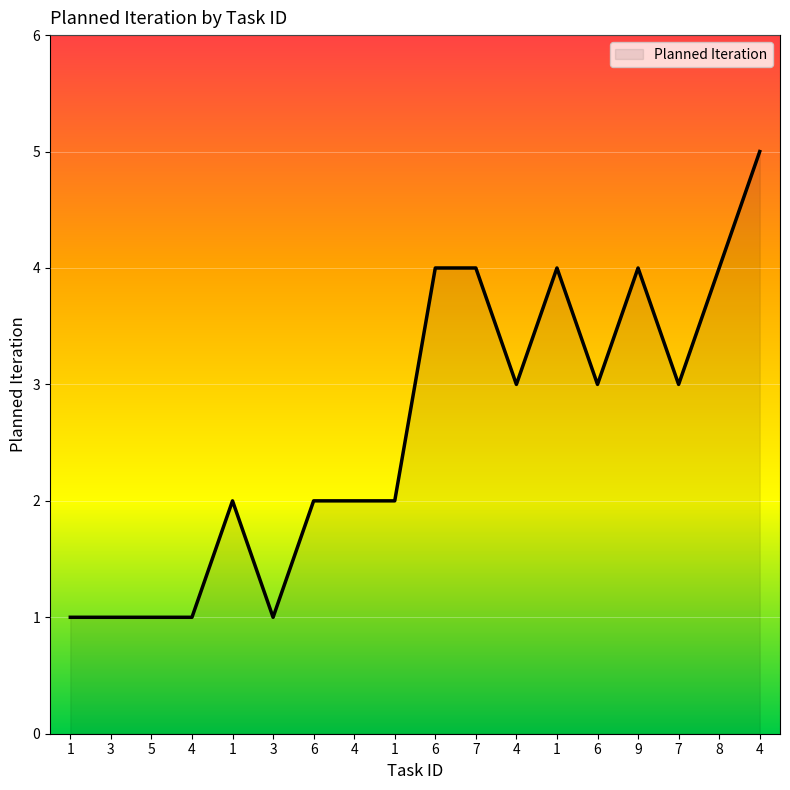

Rank the categories by value from lowest to highest.

1, 3, 5, 4, 3, 1, 6, 4, 1, 4, 6, 7, 6, 7, 1, 9, 8, 4